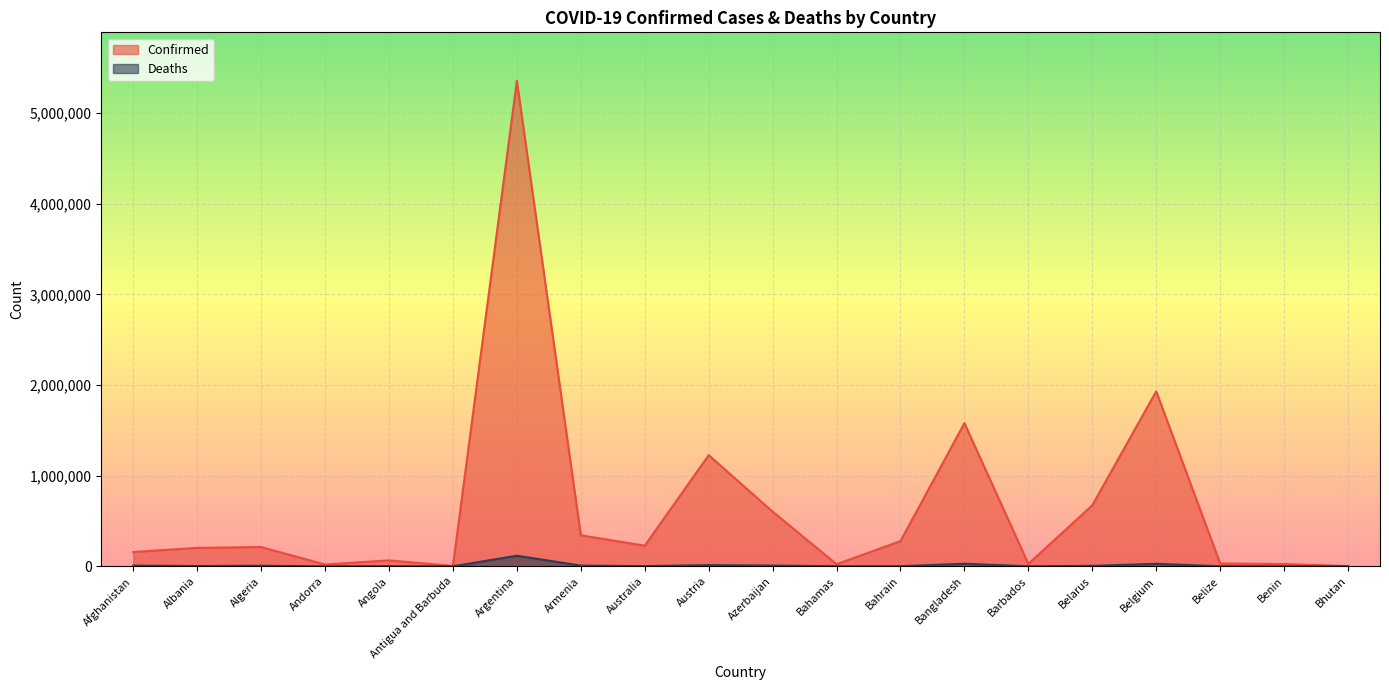

What is the spread (max minus min) of values at Albania?

200085